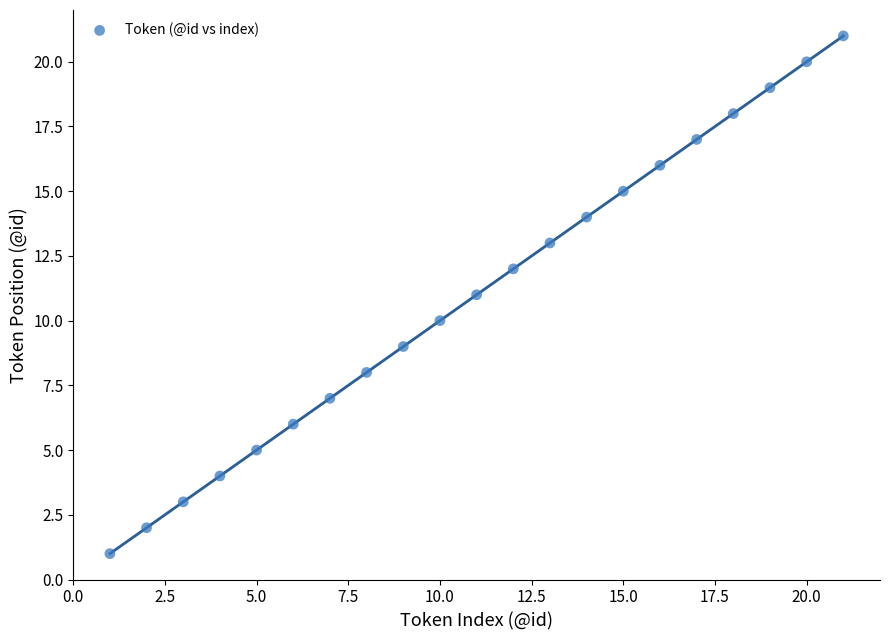

What is the range of Y values (max minus min)?

20